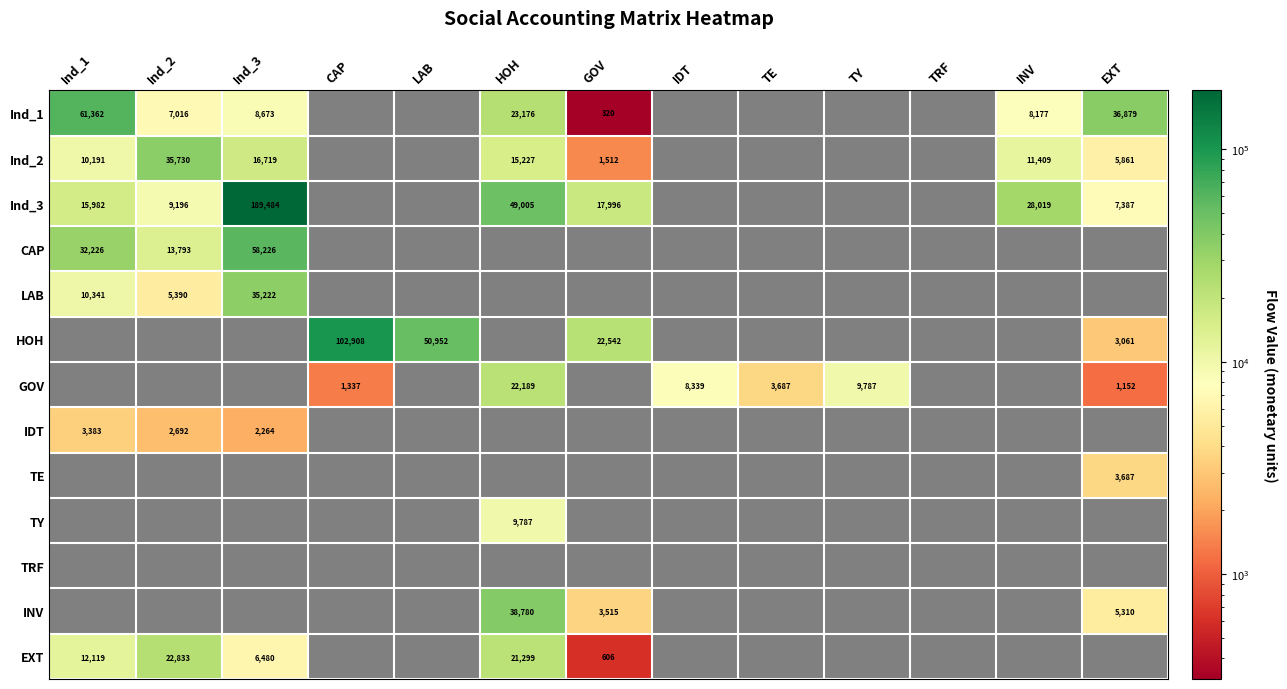

The INV series shows -18762.5 at Ind_2. True or false?

False